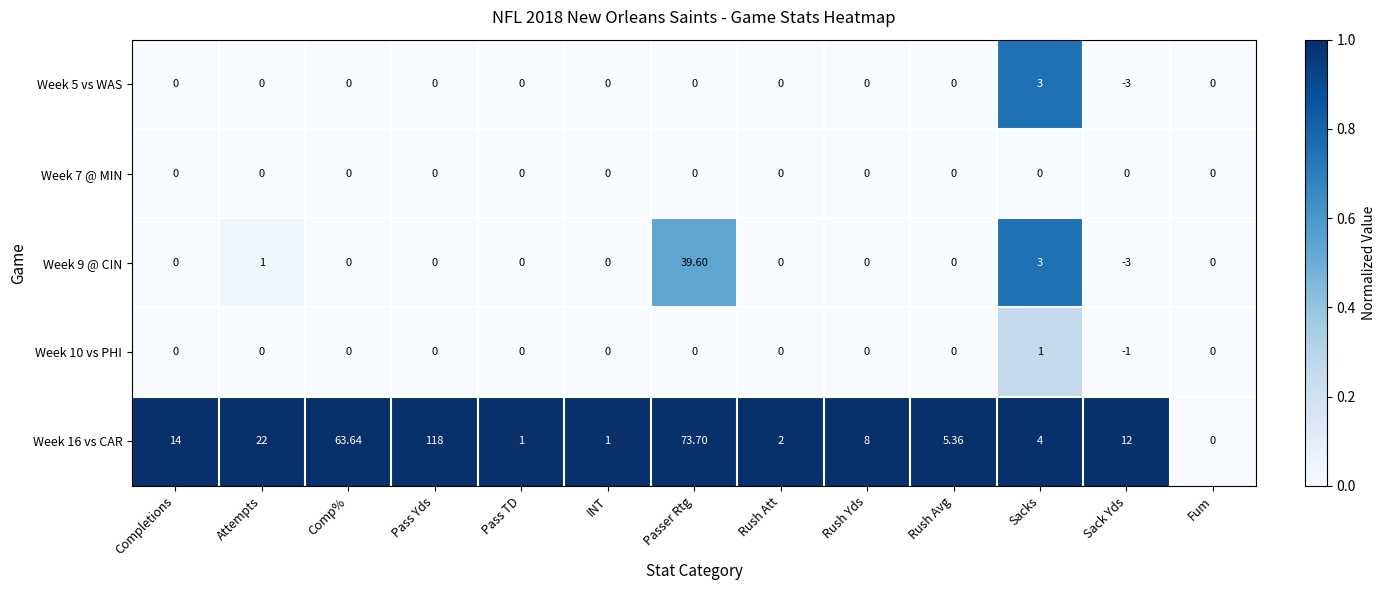

Which category has the lowest value in the Week 5 vs WAS series?

Sack Yds